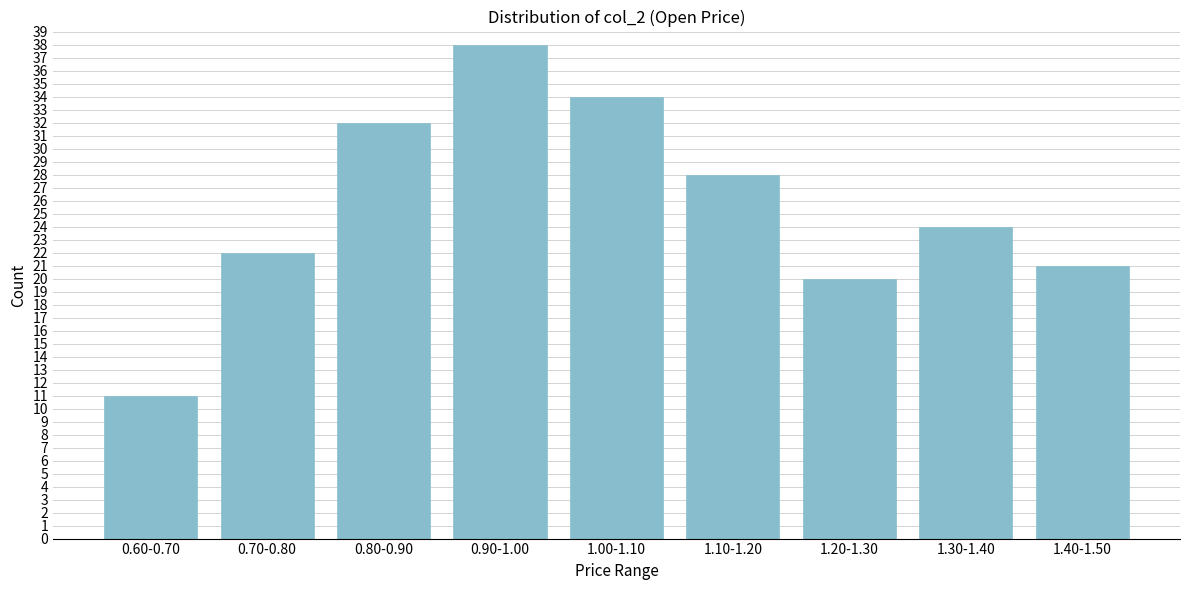

Reading left to right, transcribe all the data shown in this chart.

0.60-0.70=11	0.70-0.80=22	0.80-0.90=32	0.90-1.00=38	1.00-1.10=34	1.10-1.20=28	1.20-1.30=20	1.30-1.40=24	1.40-1.50=21